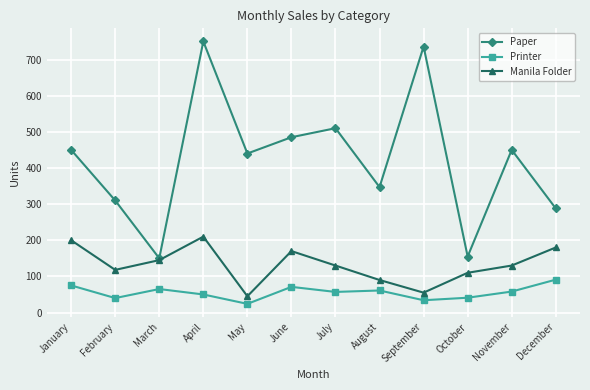

What is the sum of all Printer values?

667